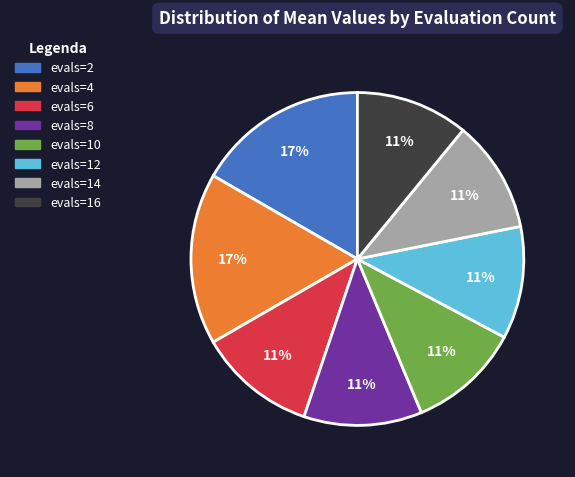

How many segments does this pie chart have?

8